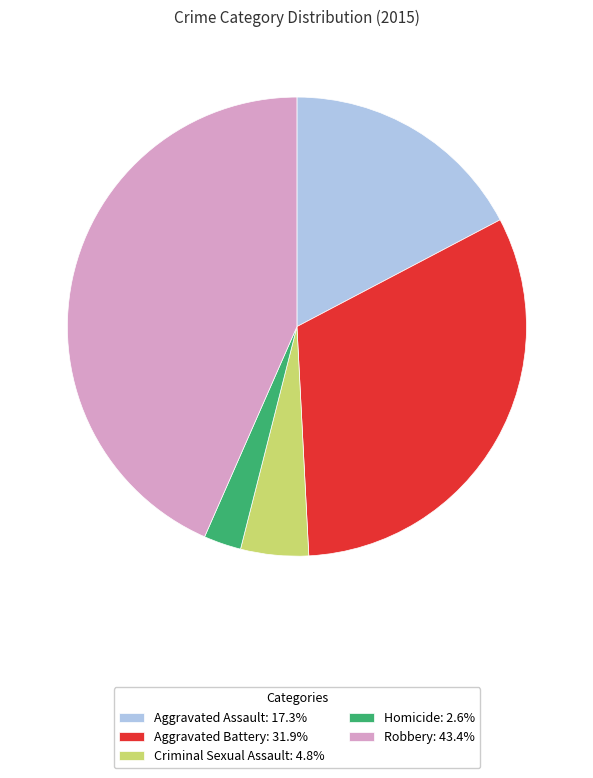

Count the number of slices in the pie.

5